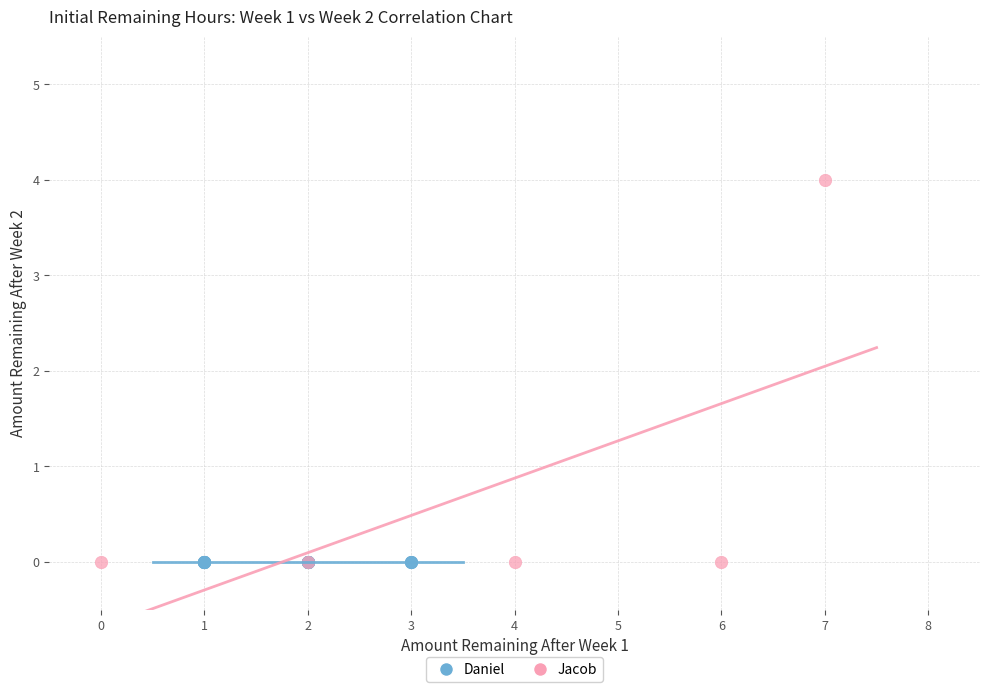

Which series contains the highest Y value?

Jacob